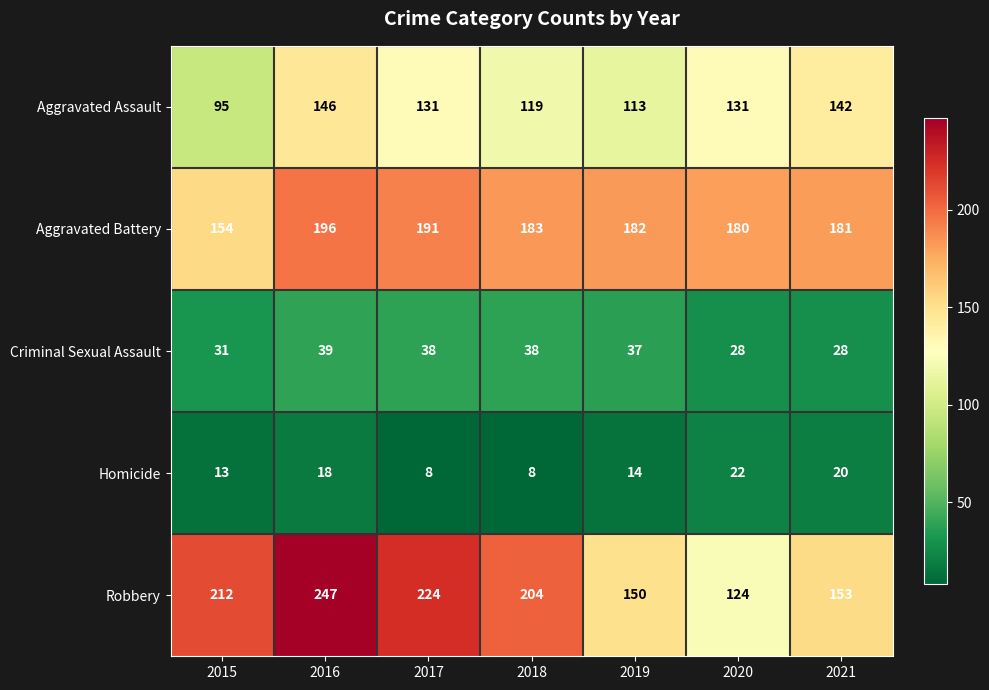

What is the difference between the maximum and minimum values in the Aggravated Assault series?

51